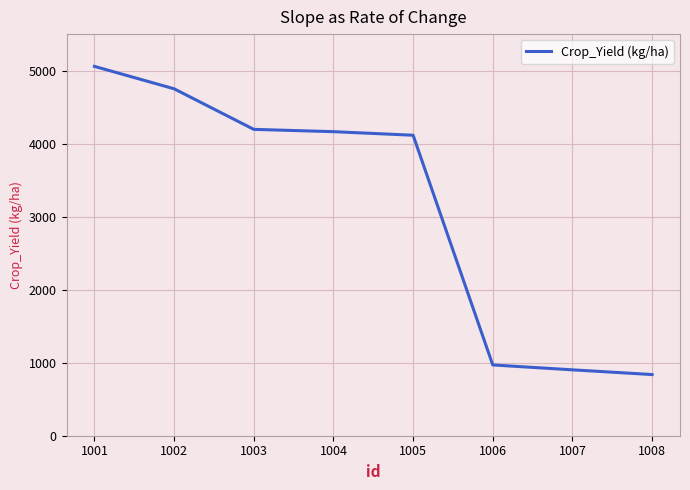

At which category does the chart reach its peak across all series?

1001